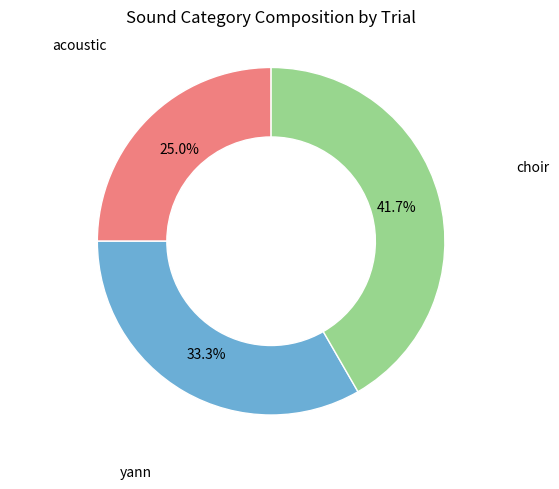

Is there any slice that represents more than half of the pie?

No